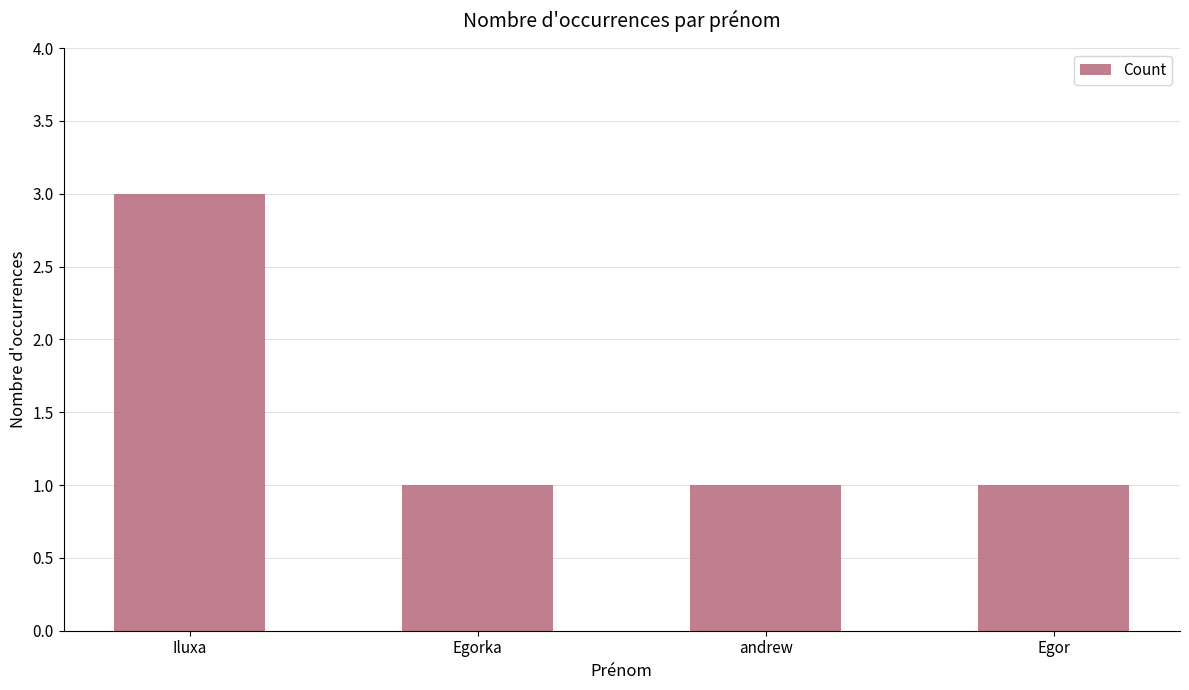

What is the greatest value displayed?

3